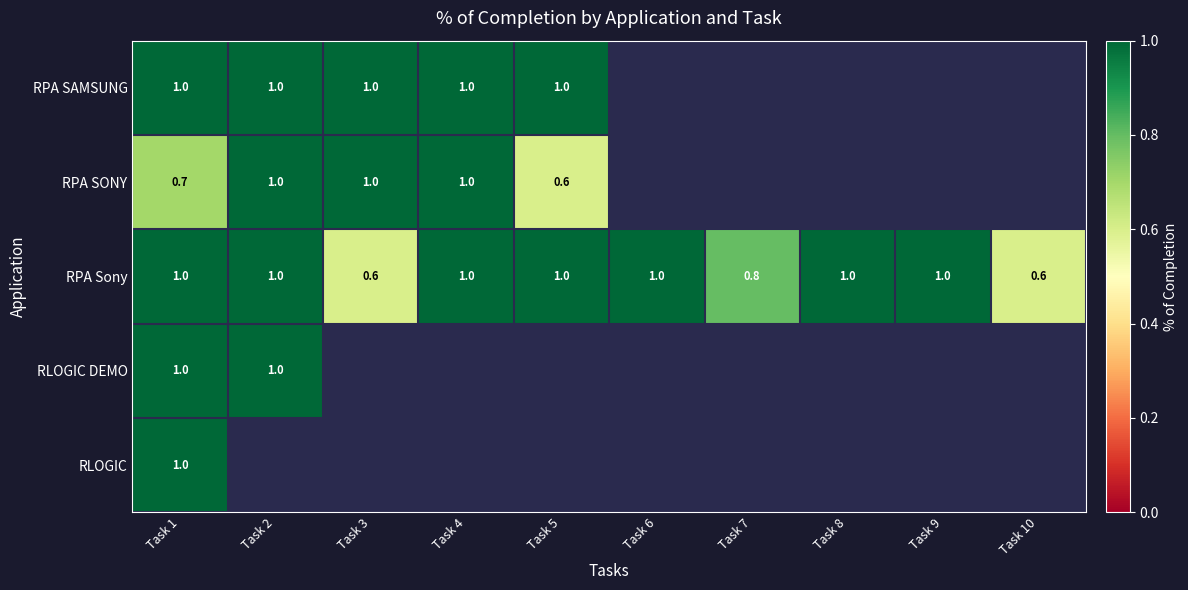

Is it true that RPA Sony equals 1.0 at Task 8?

True